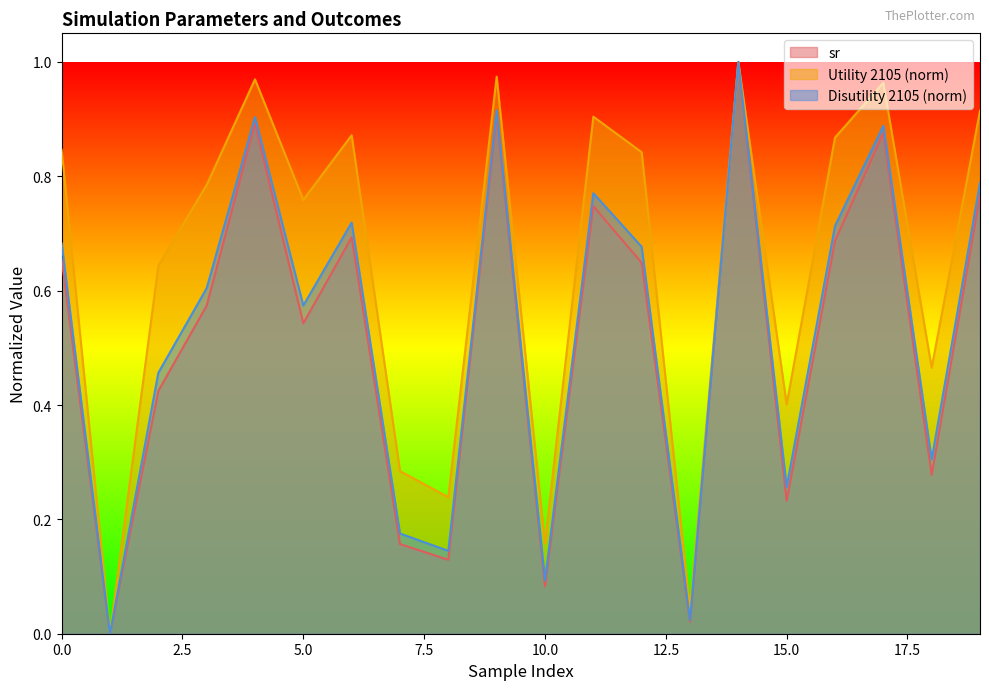

Where is Utility 2105 nearest to the value 0?

1